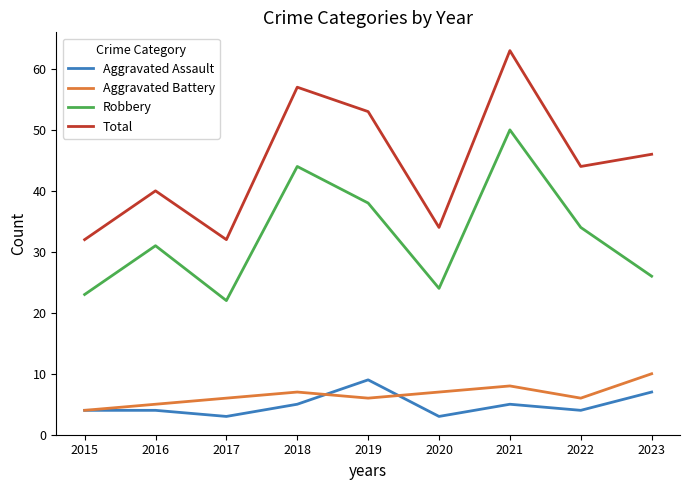

How many lines are shown in the chart?

4